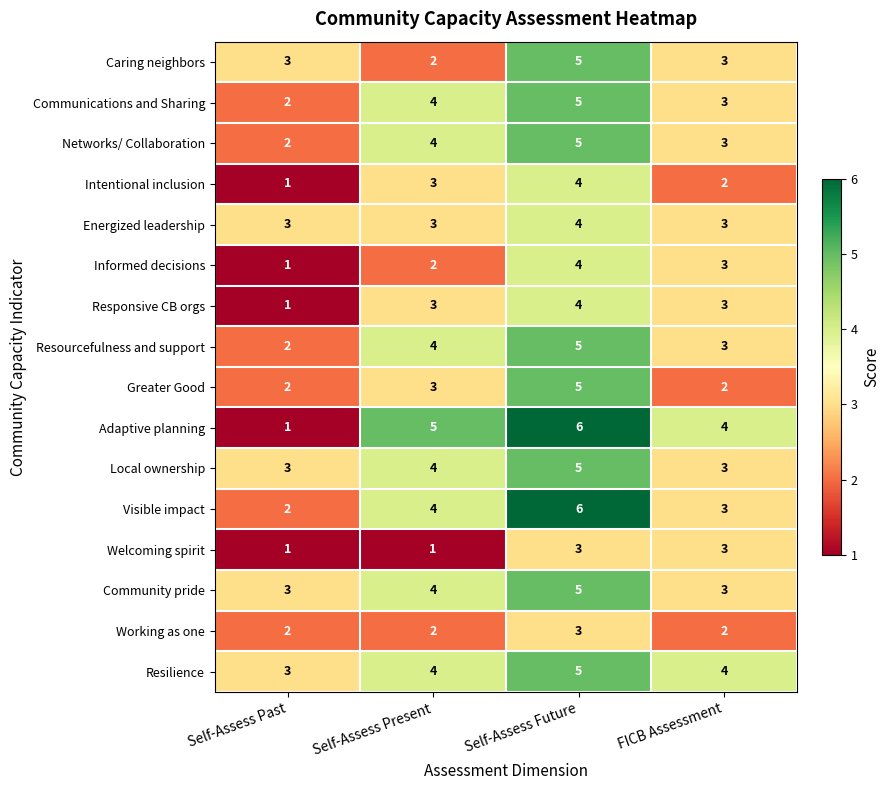

Count the number of data series in this chart.

16